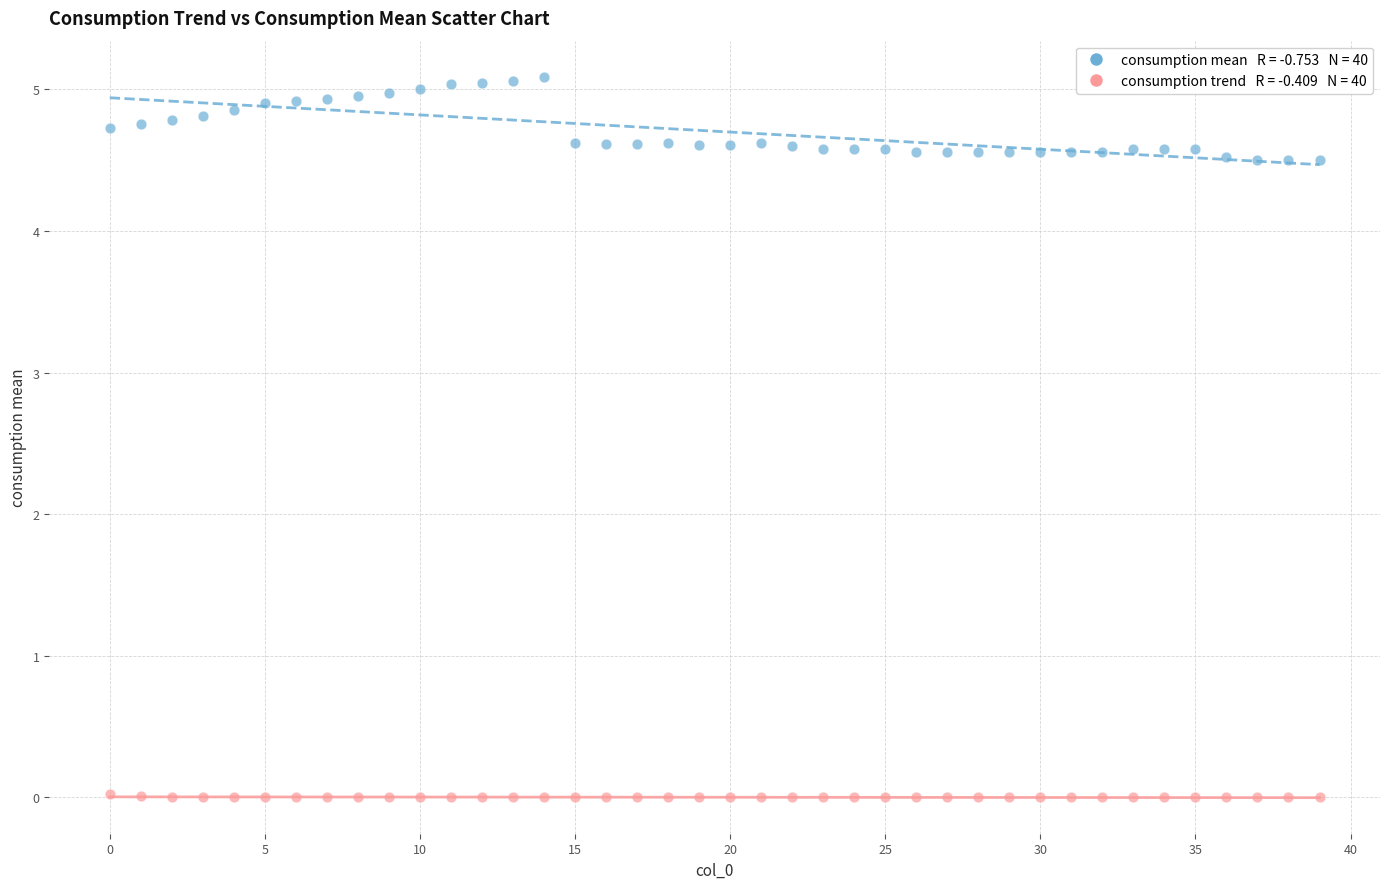

Across all data points, what is the range of Y values (max minus min)?

5.1